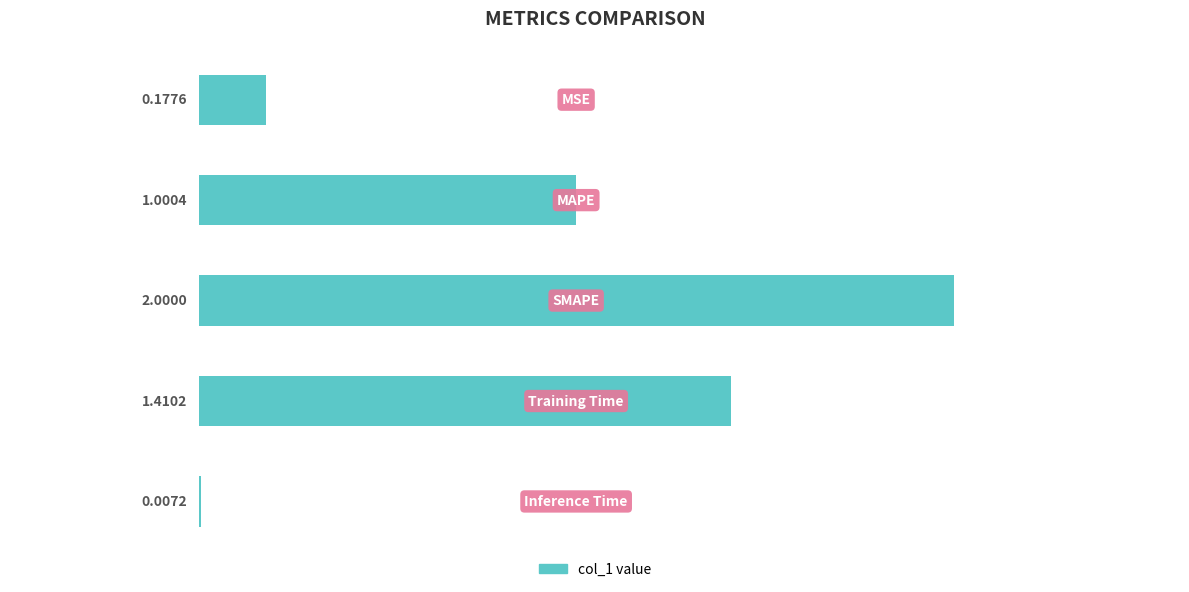

What is the sum of all values?

4.6